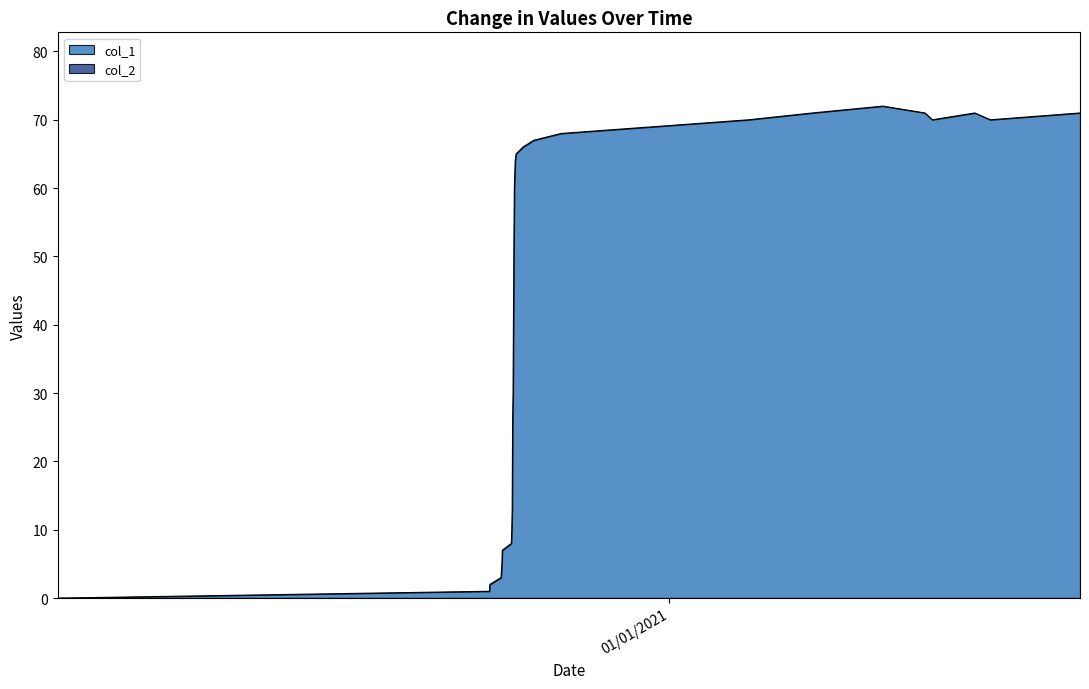

Does the chart display data point markers on the line(s)?

No